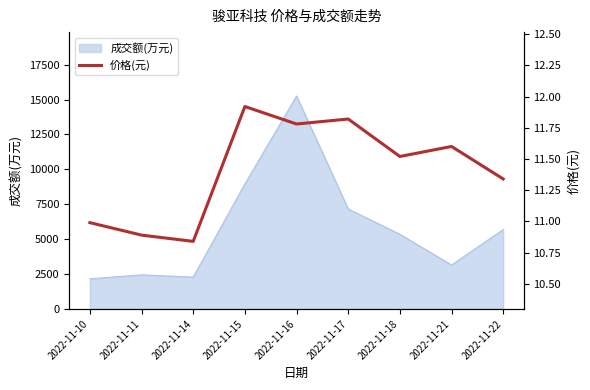

Count the number of categories in the chart.

9